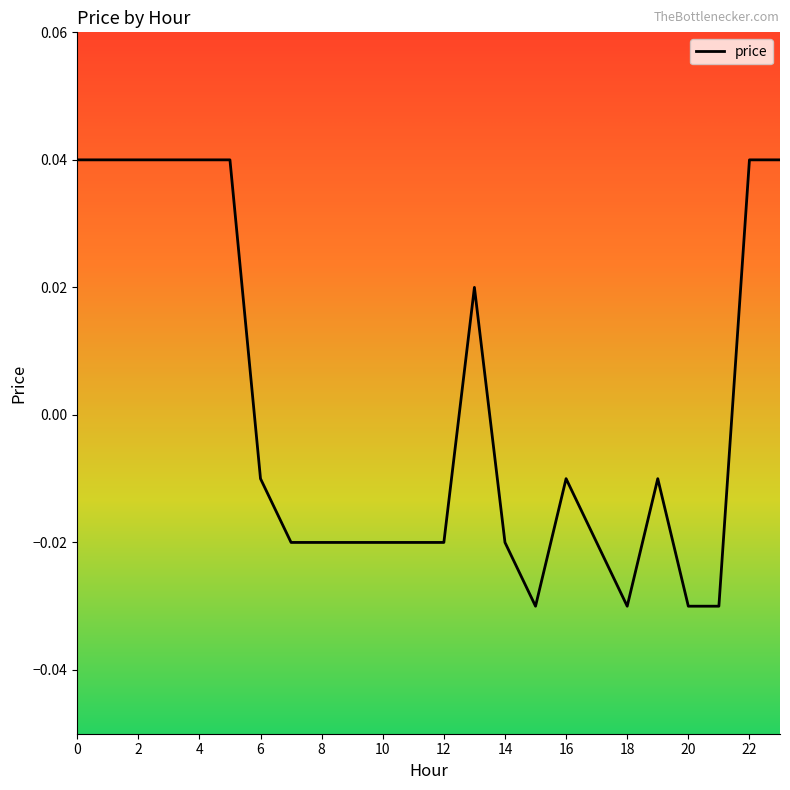

Which label corresponds to the smallest value in the chart?

15